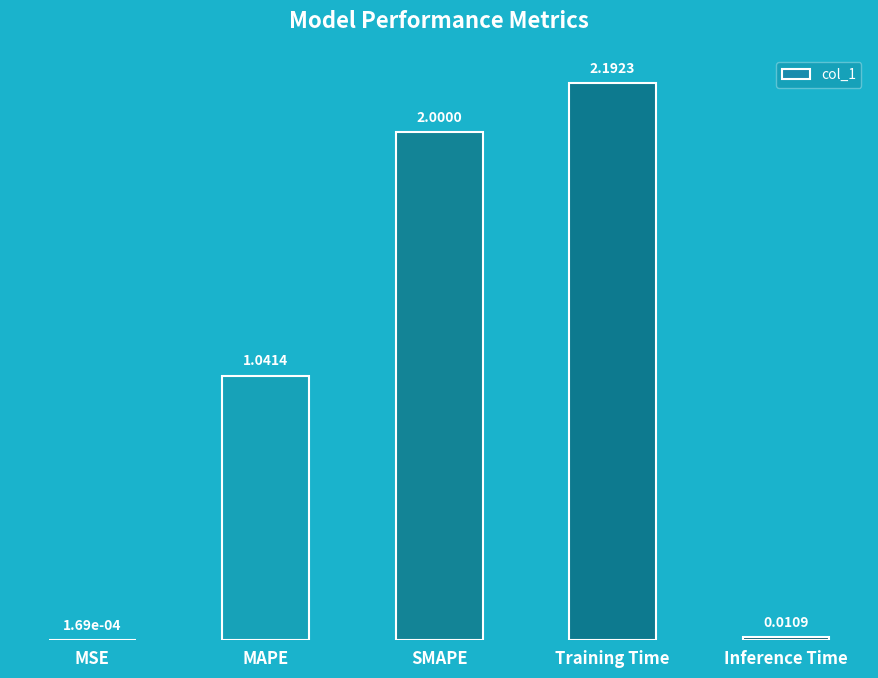

Where is the data nearest to the value 1?

MAPE